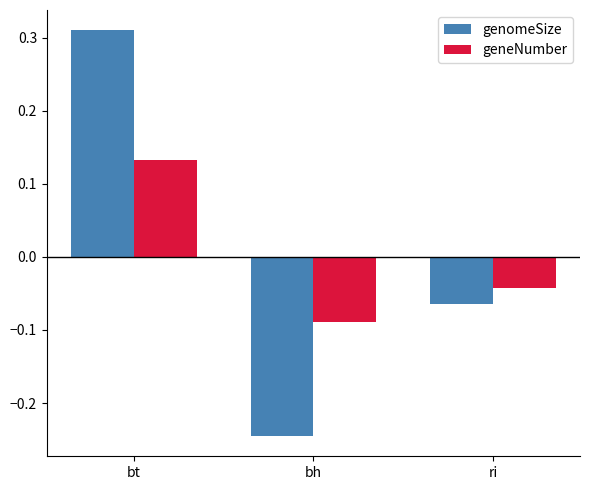

What position from the left is bh?

2